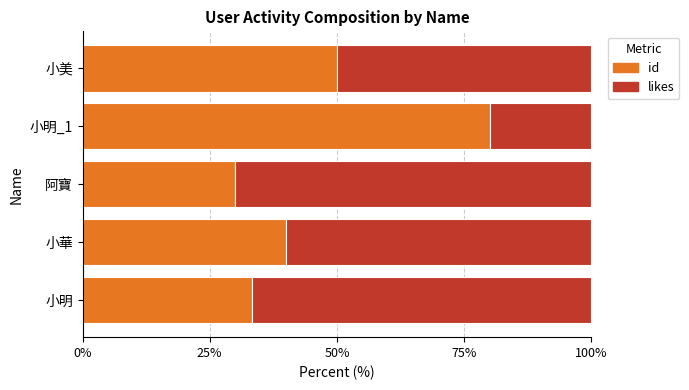

At which label does id reach its minimum?

阿寶